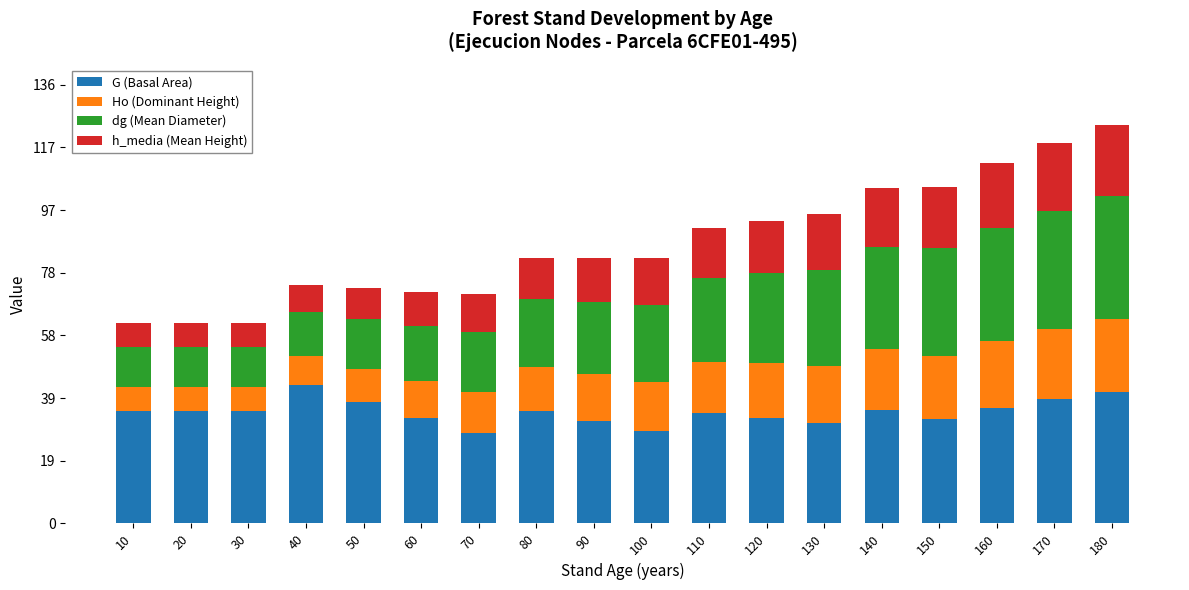

The G (Basal Area) series shows 16.6 at 160. True or false?

False